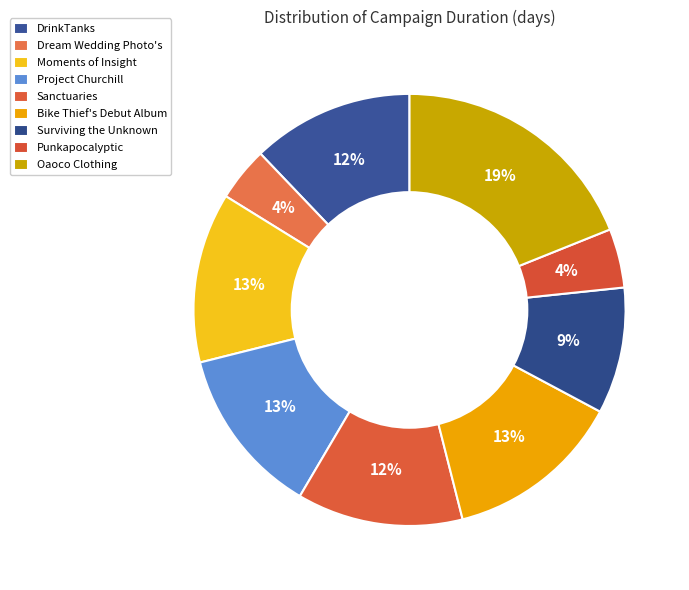

How many slices are in this pie chart?

9